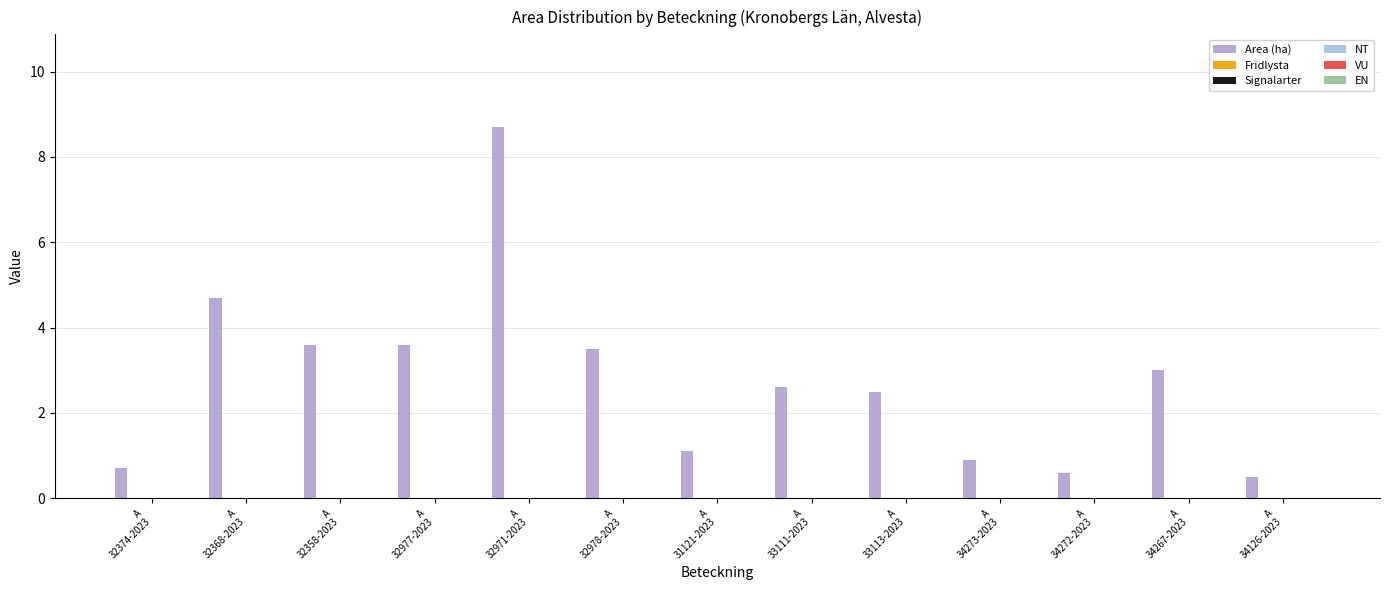

How many categories are shown in the chart?

13